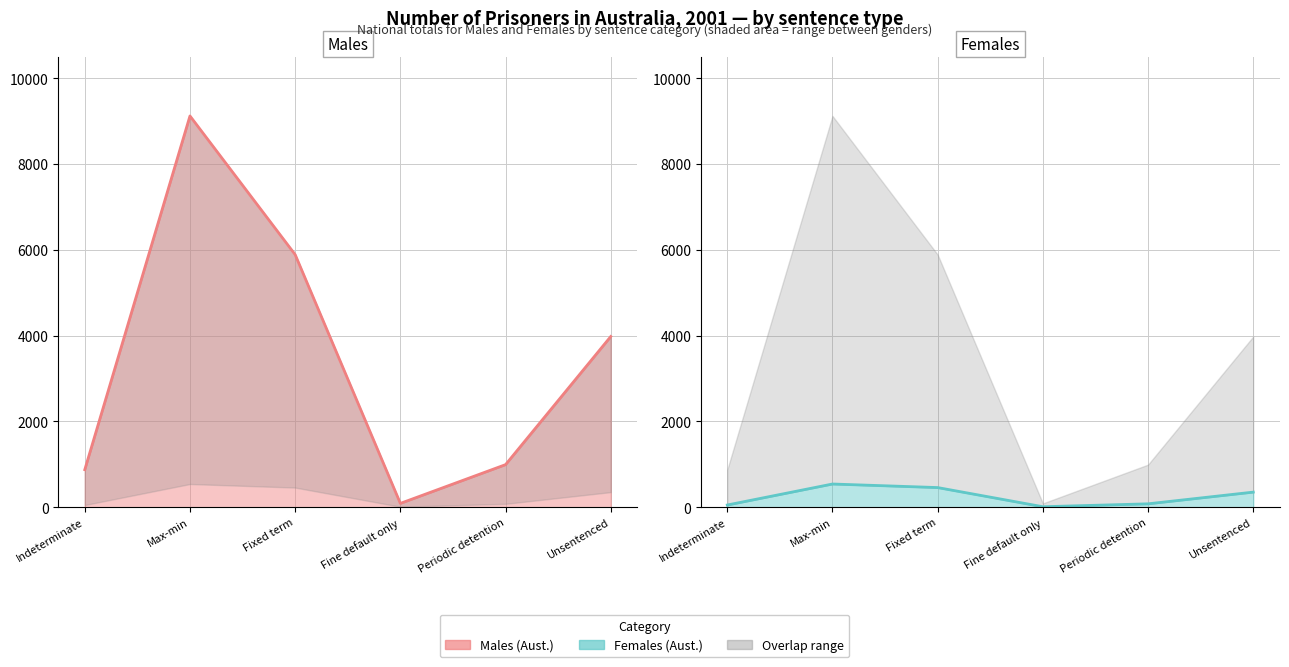

Which series has the largest total across all categories?

Males (Aust.)